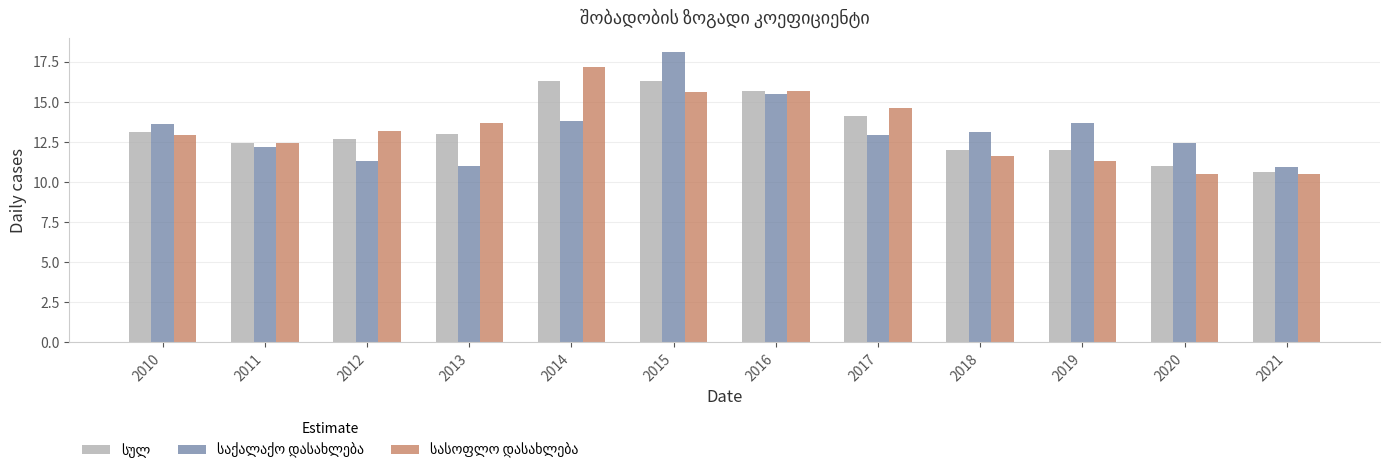

What is the difference between the highest and lowest values at 2014?

3.4